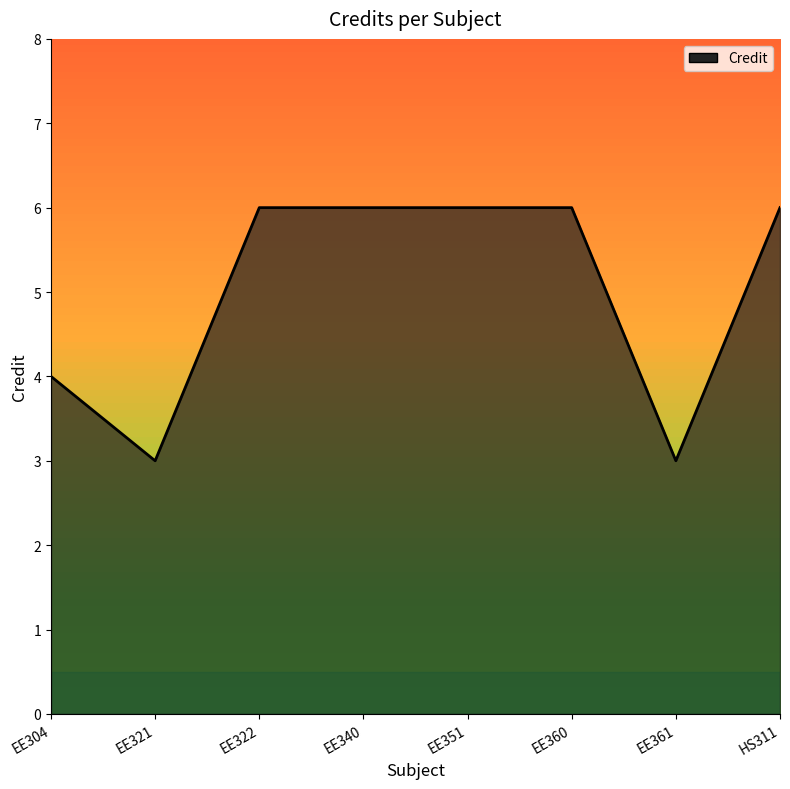

What is the minimum value shown in the chart?

3